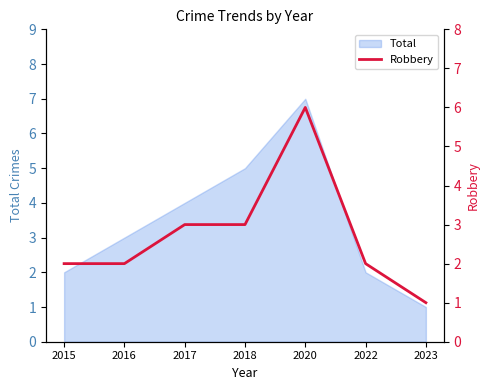

Where does the data first go above 2?

2017